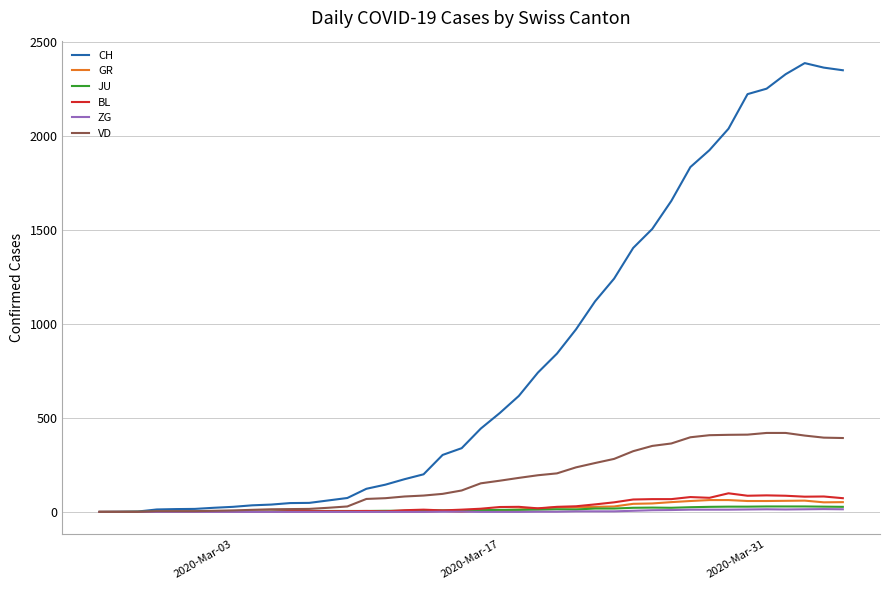

Which series has the largest total across all categories?

CH